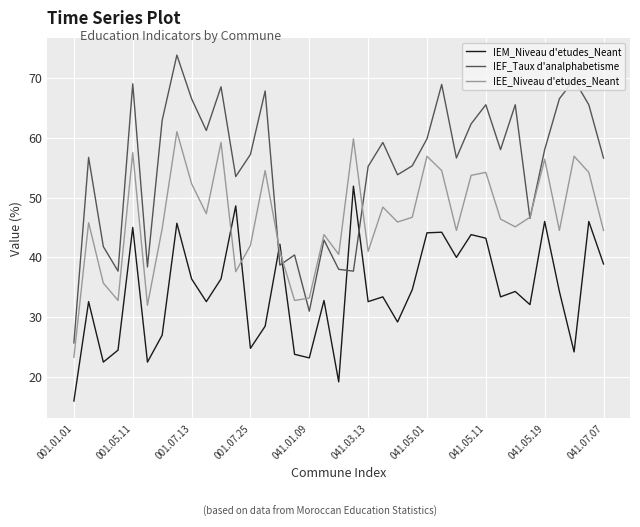

After their last crossing, which series has the higher values: IEF_Taux d'analphabetisme or IEM_Niveau d'etudes_Neant?

IEF_Taux d'analphabetisme